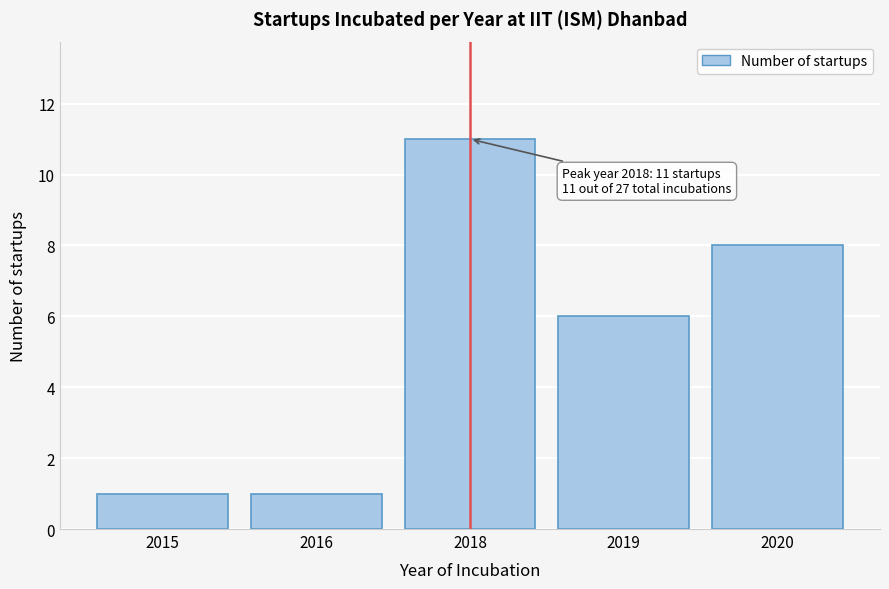

Reading right to left, list all the values displayed in this chart.

2020=8	2019=6	2018=11	2016=1	2015=1